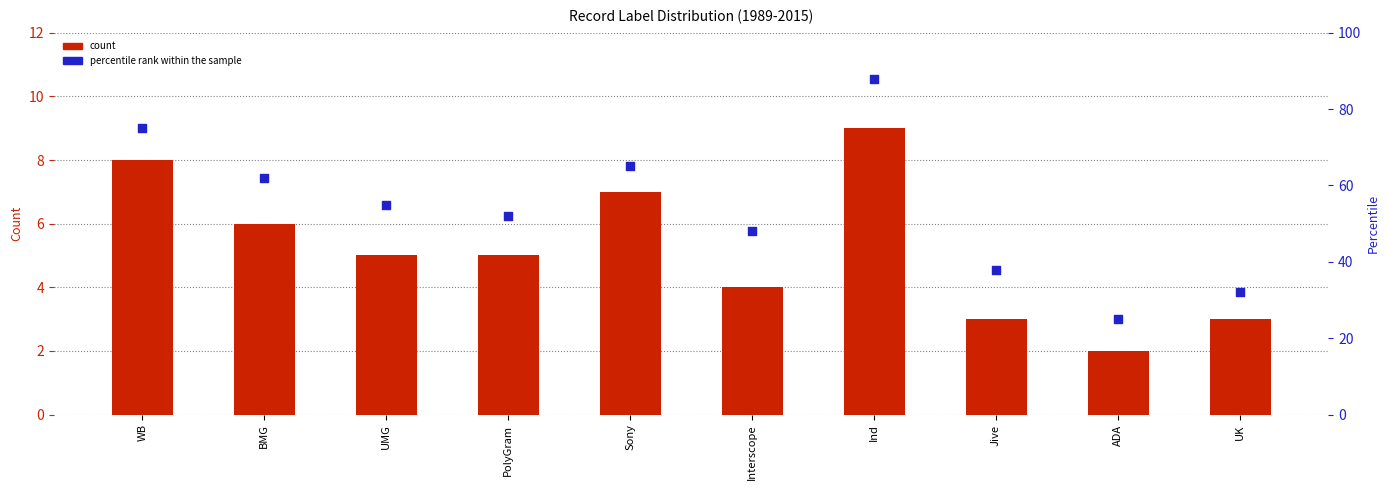

At which category is the sum across all series the highest?

Ind